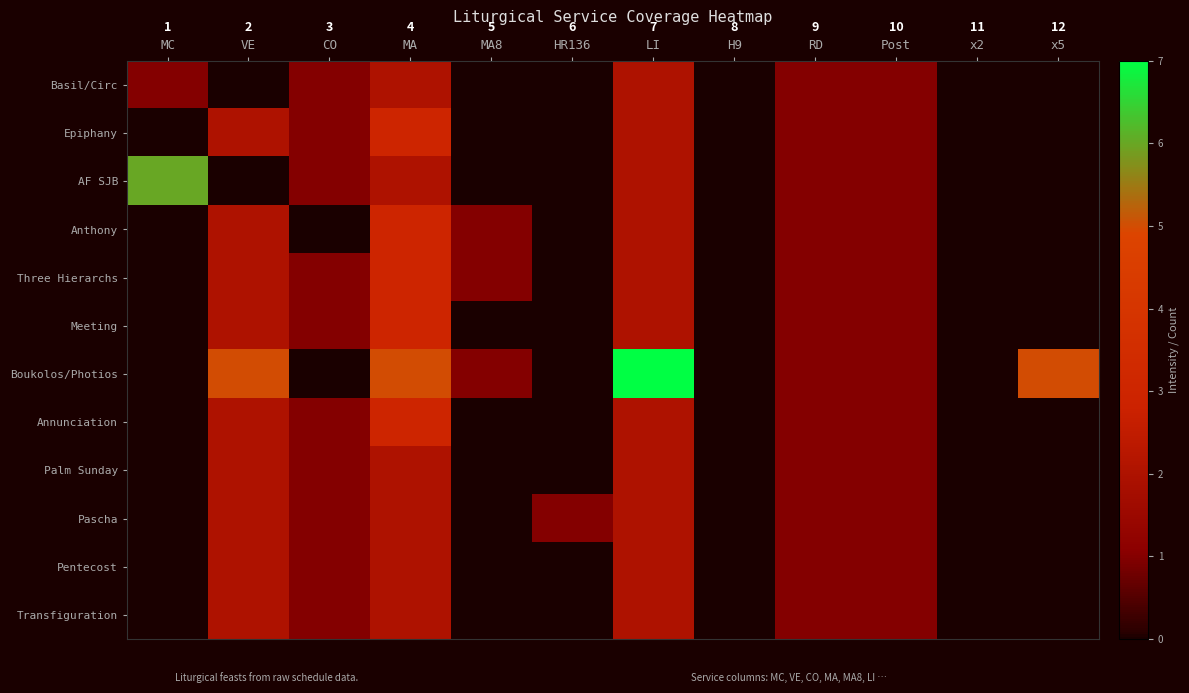

What is the sum of all Basil/Circ values?

8